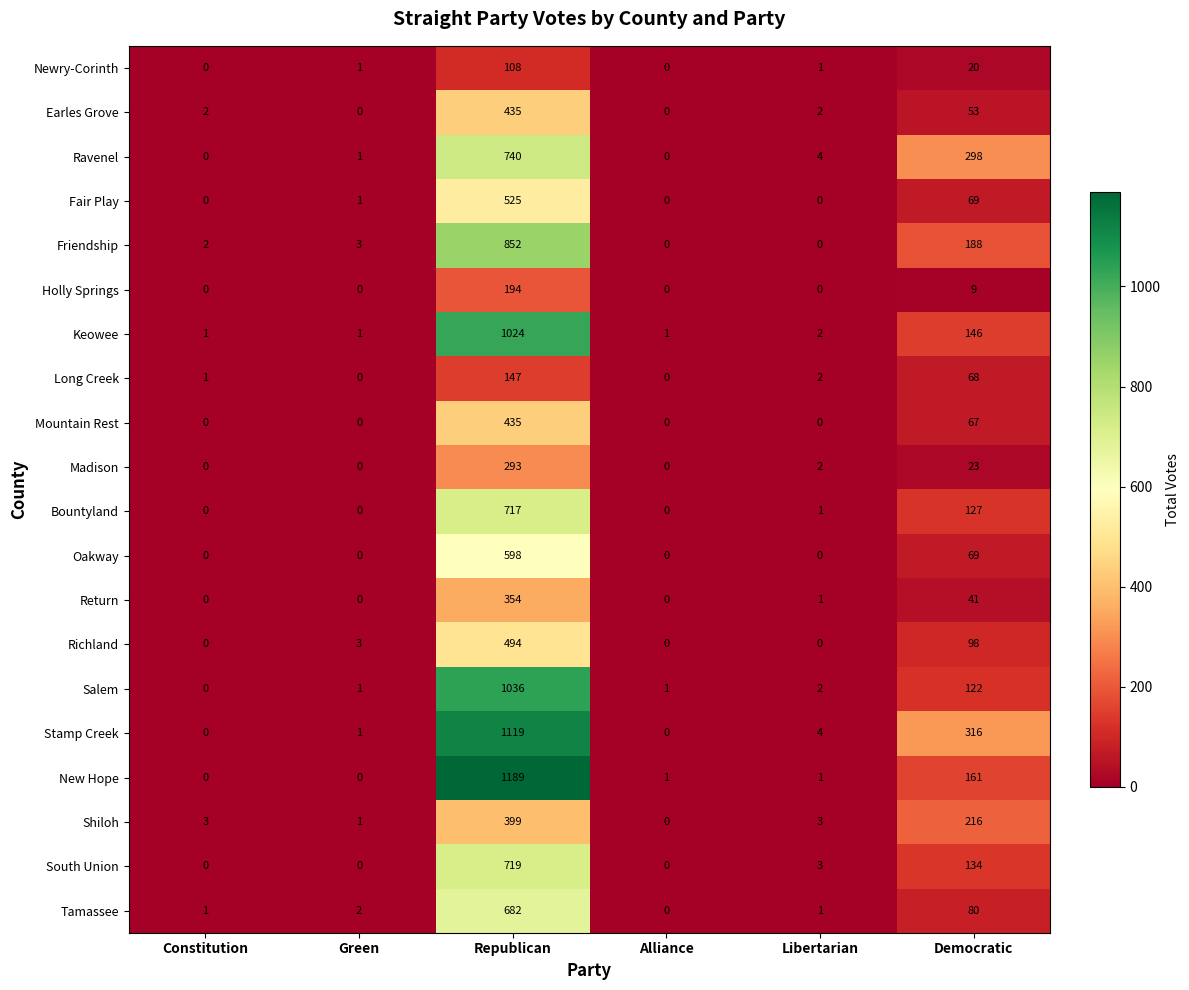

What is the maximum value shown in the chart?

1189